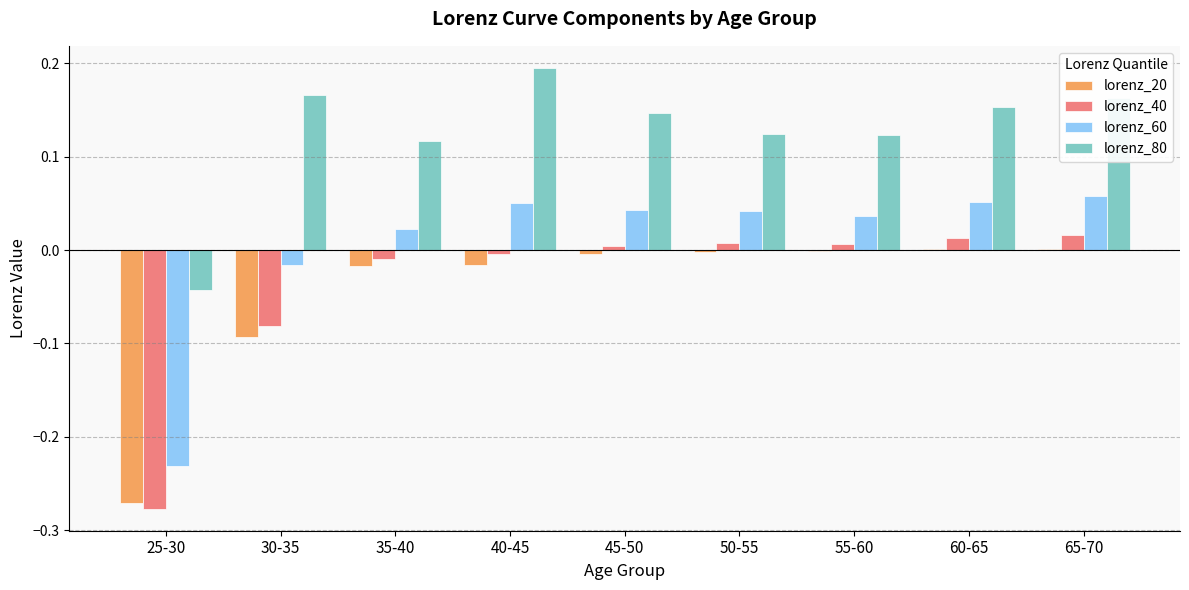

Which label corresponds to the largest value in the chart?

40-45